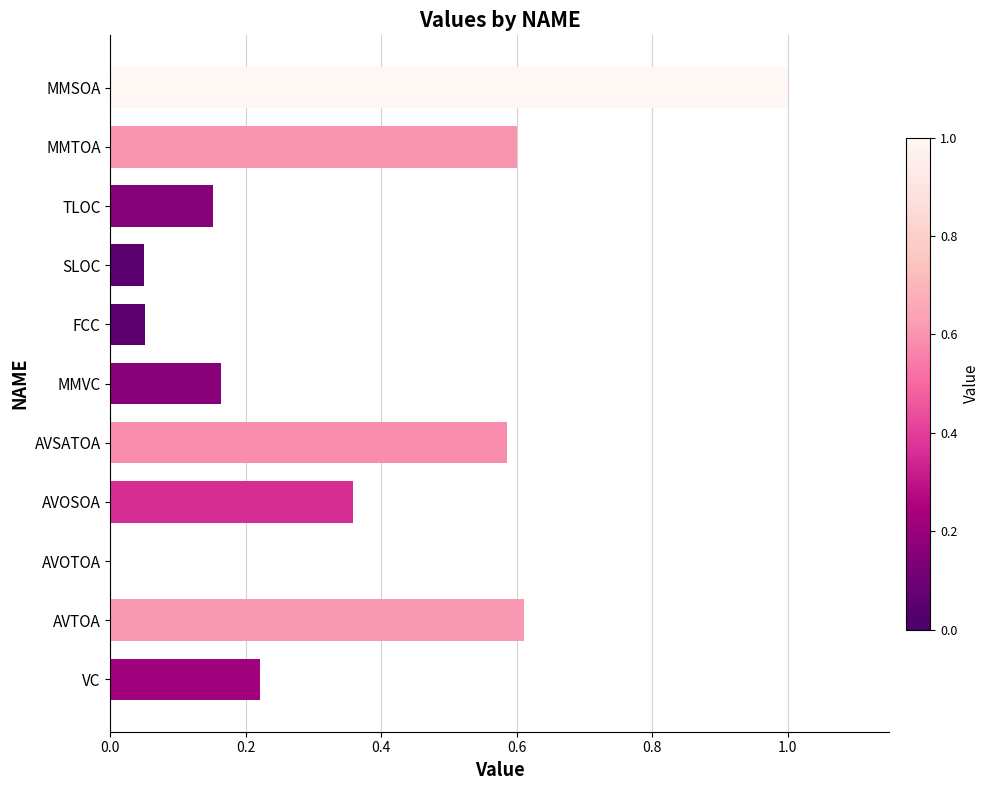

What is the sum of all values?

3.8